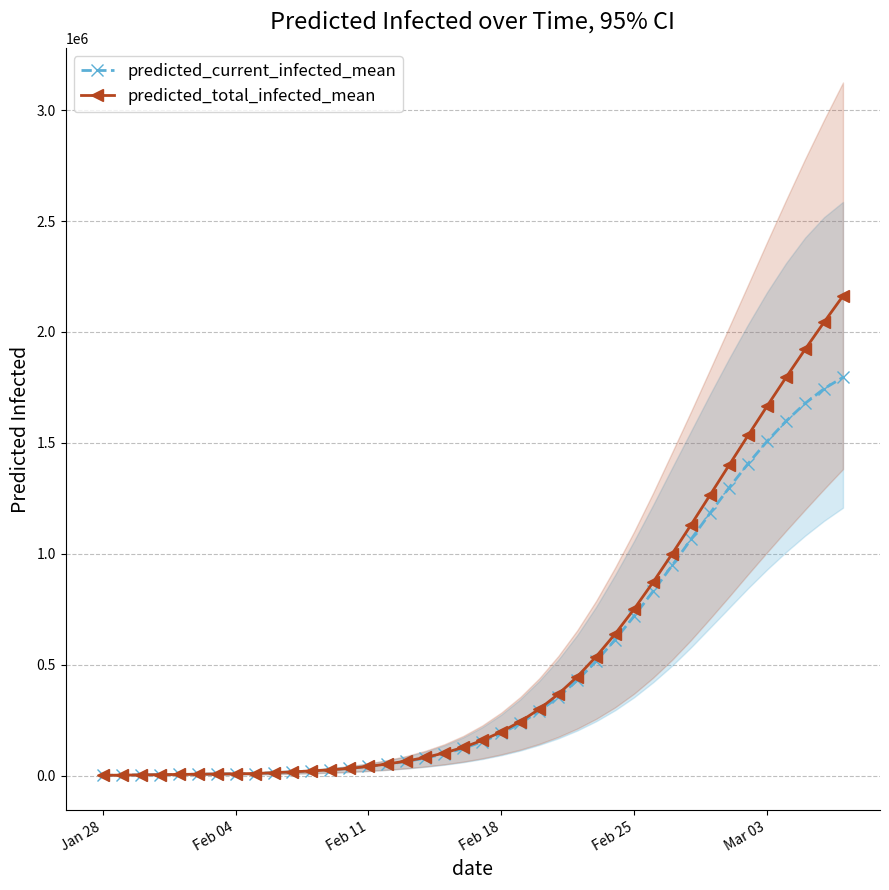

True or false: predicted_current_infected_mean and predicted_total_infected_mean cross at least once.

False